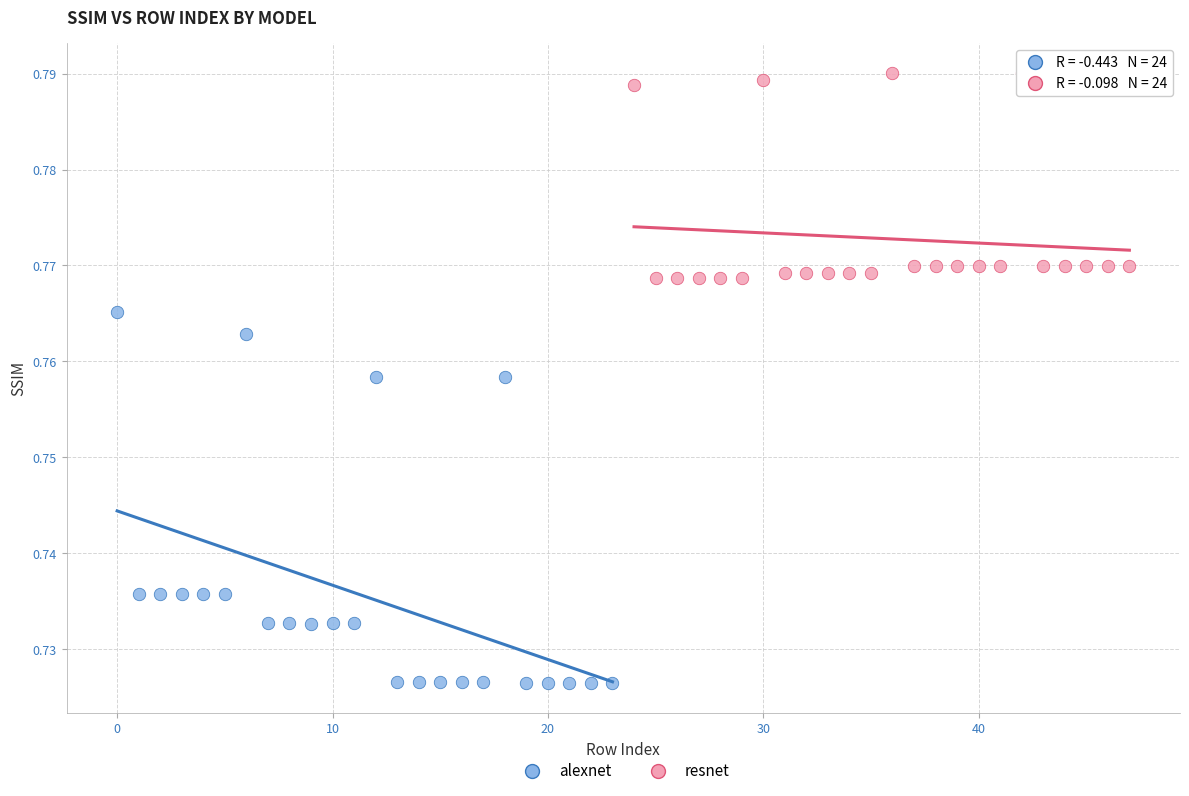

Which series has the widest spread of Y values?

alexnet